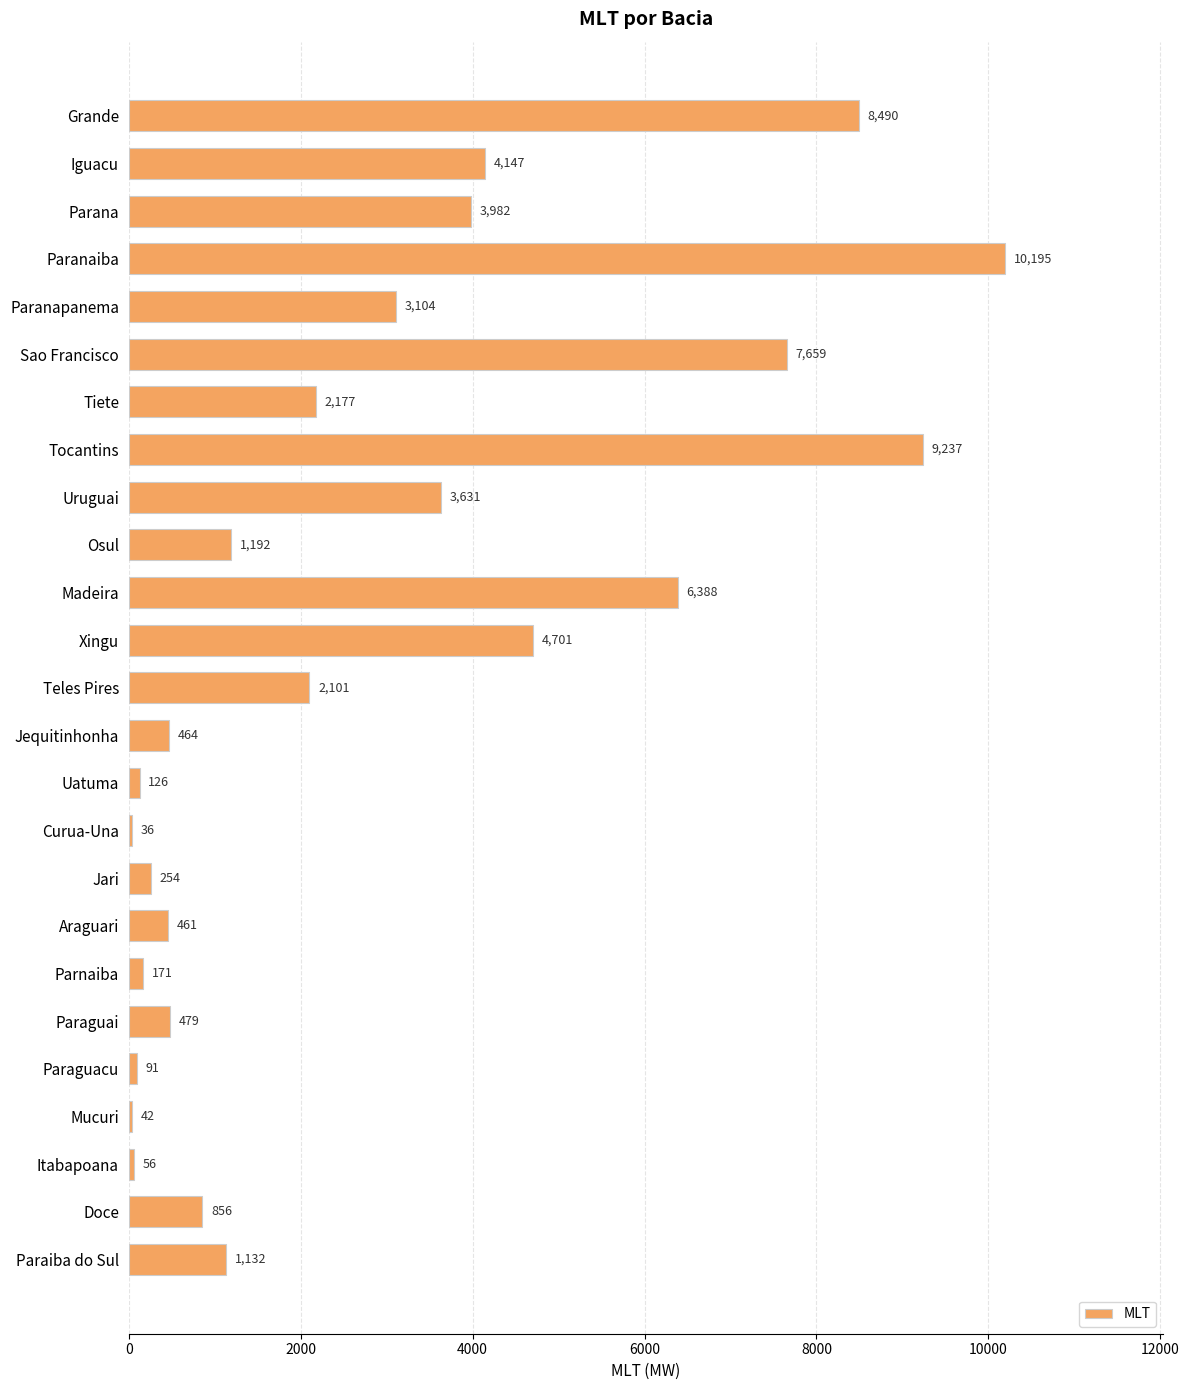

What is the maximum value shown in the chart?

10195